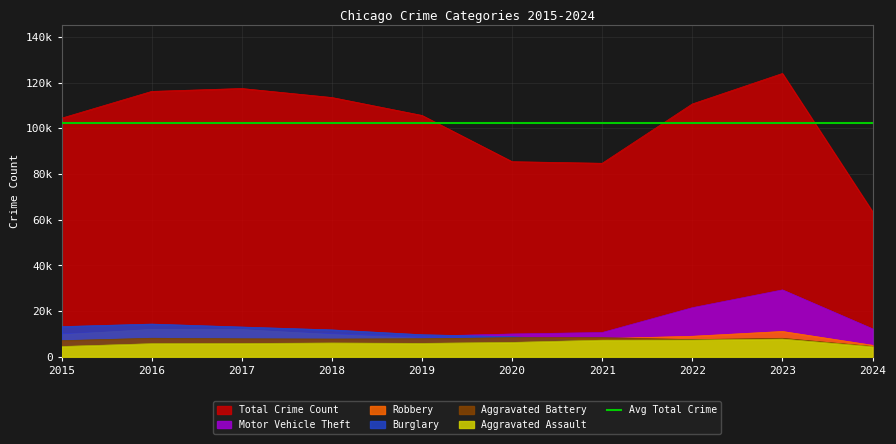

Is it true that Burglary equals 5030 at 2020?

False